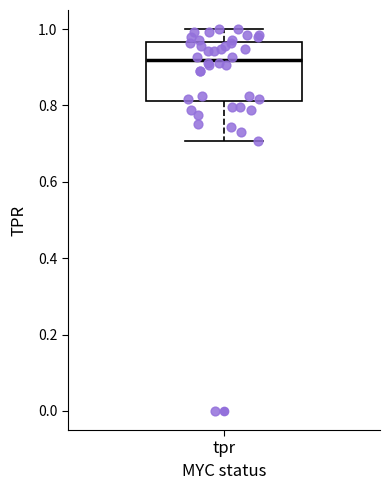

Transcribe this box plot: give where the median line is, the range the box spans, and where the two whiskers end, as read against the y-axis. The values are not printed on the chart, so give them approximately, as read against the axis.

median 0.92, box 0.82 to 0.96, whiskers 0.70 to 1.00